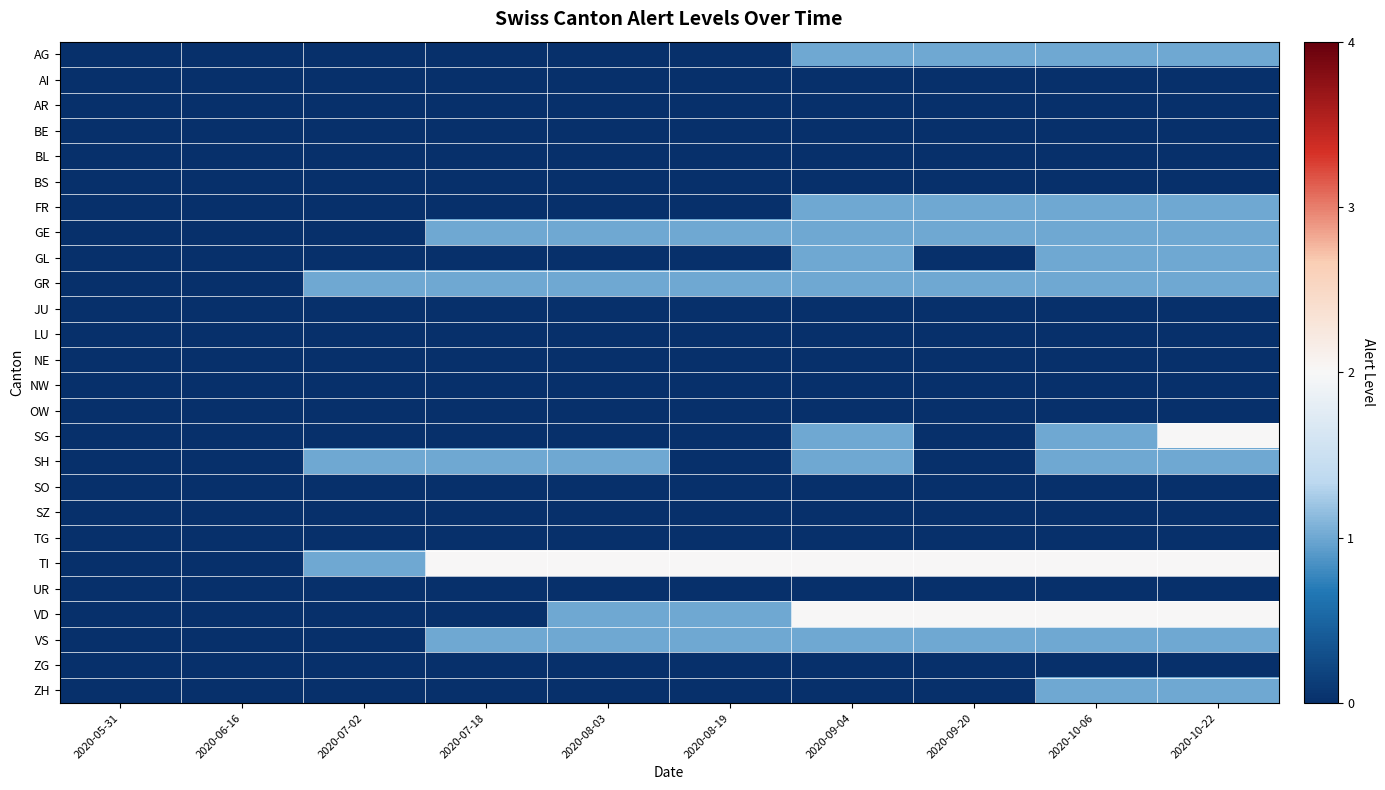

Which label corresponds to the largest value in the chart?

2020-10-22